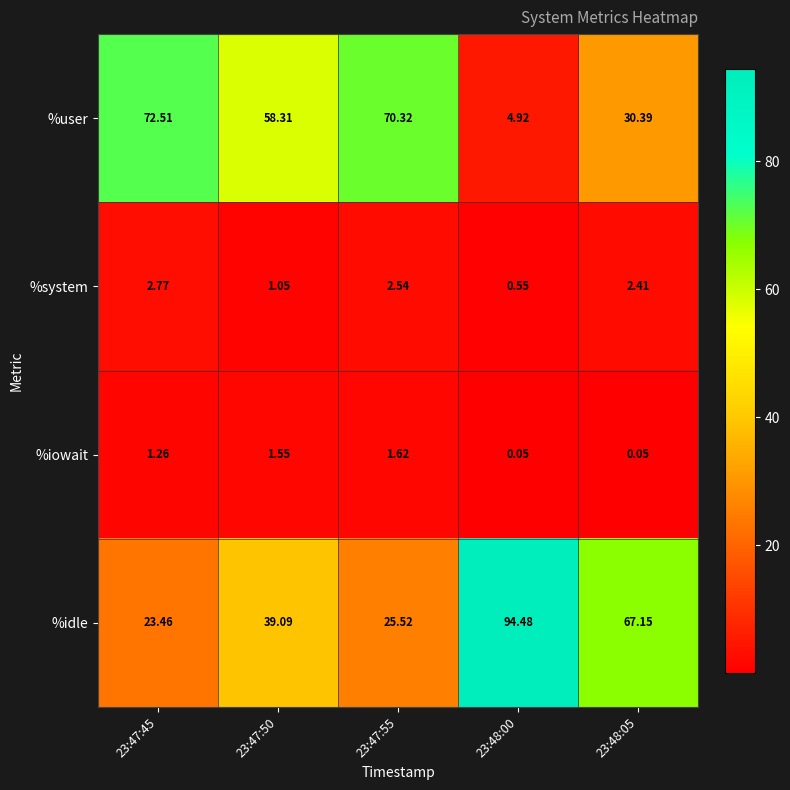

Which series has the widest spread of values?

%idle